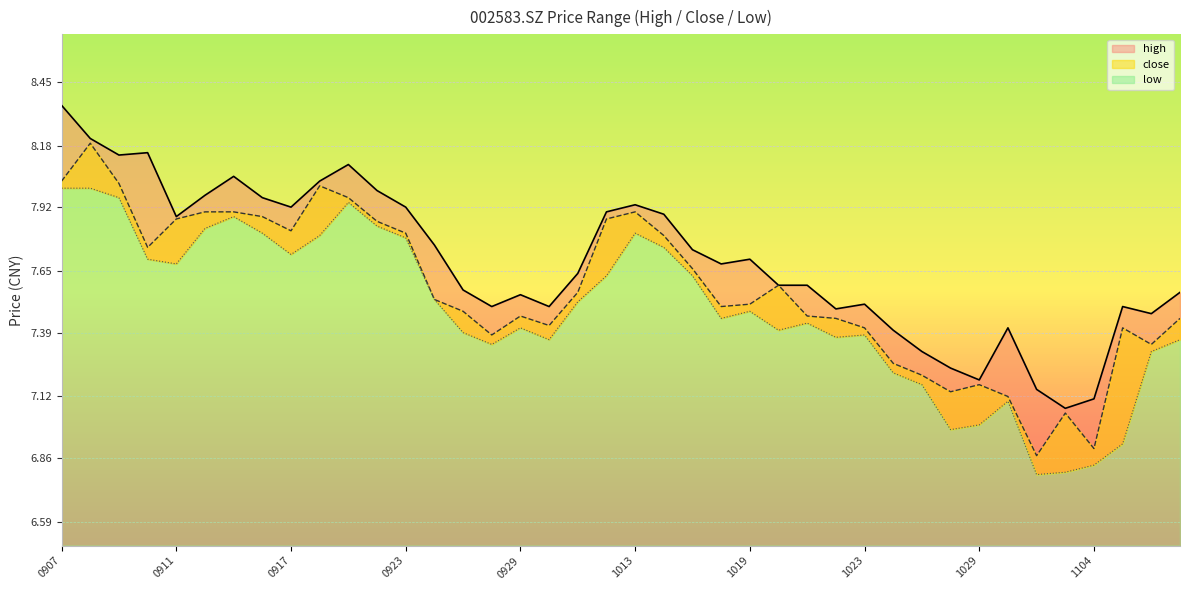

At 20201103, list the series in order from largest to smallest.

high, close, low